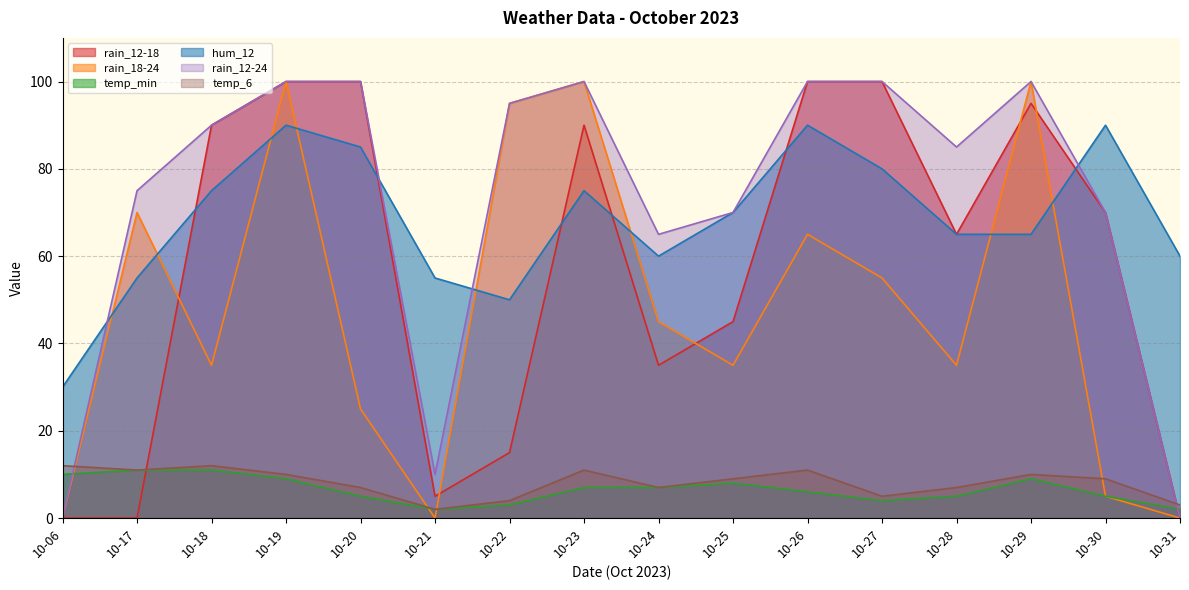

What is the difference between the maximum and minimum values in the hum_12 series?

60